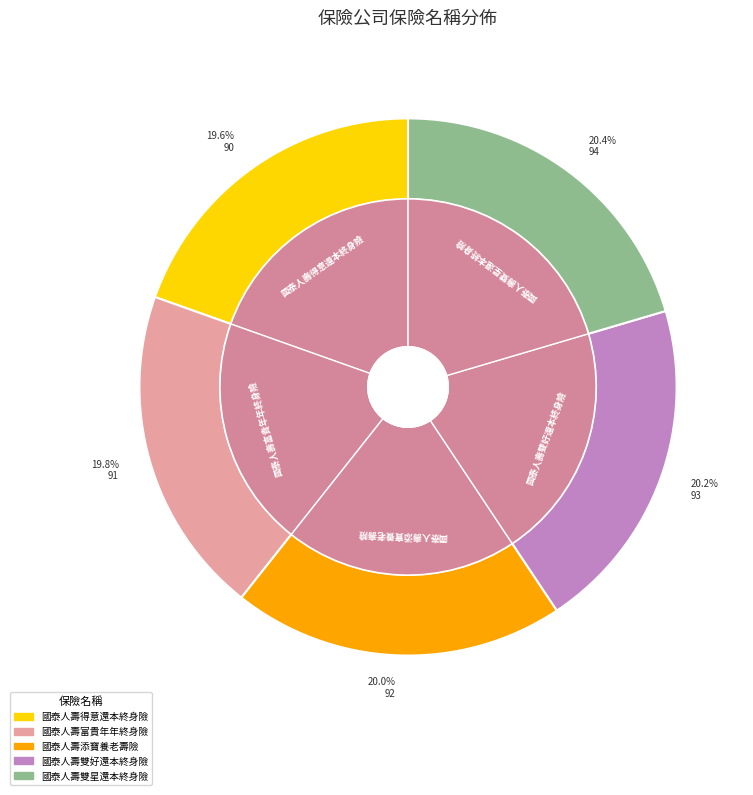

Which category has the biggest portion of the pie?

國泰人壽雙星還本終身險